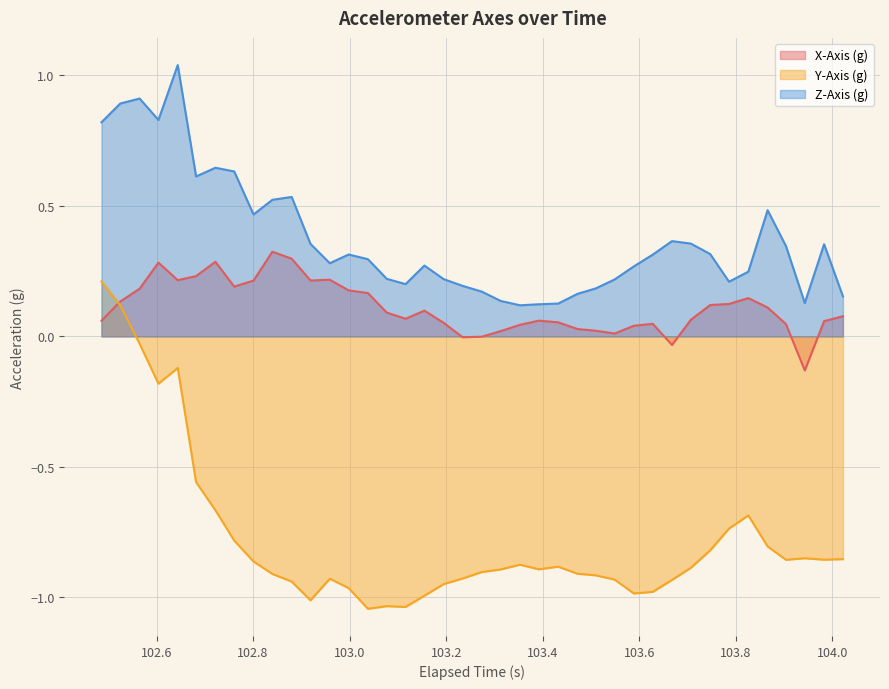

After their last crossing, which series has the higher values: X-Axis (g) or Y-Axis (g)?

X-Axis (g)